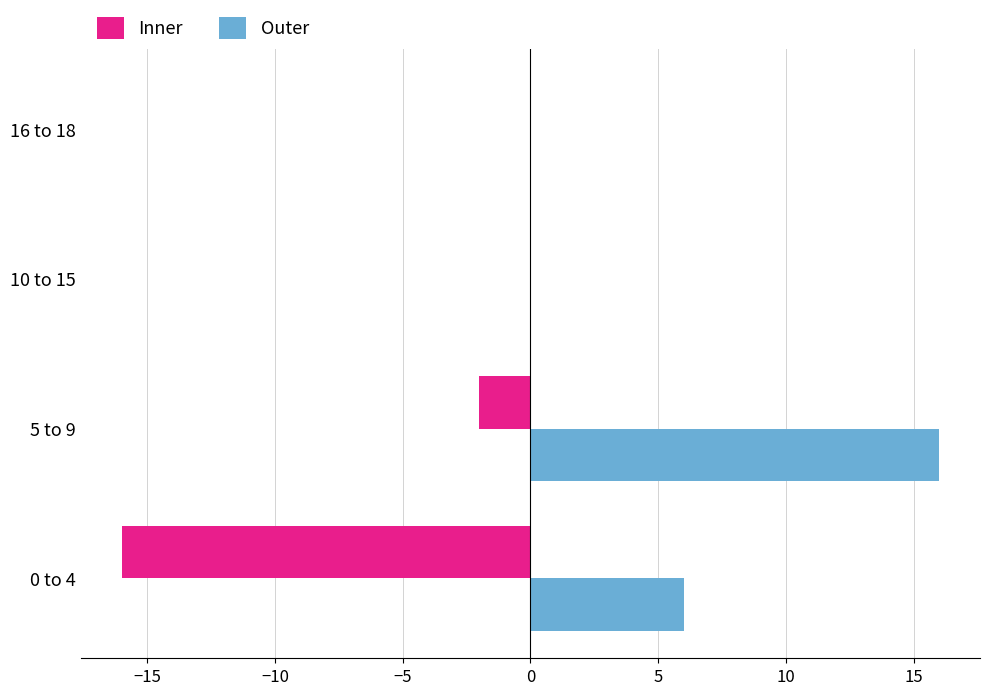

What is the sum of the Inner values at 0 to 4 and 10 to 15?

-16